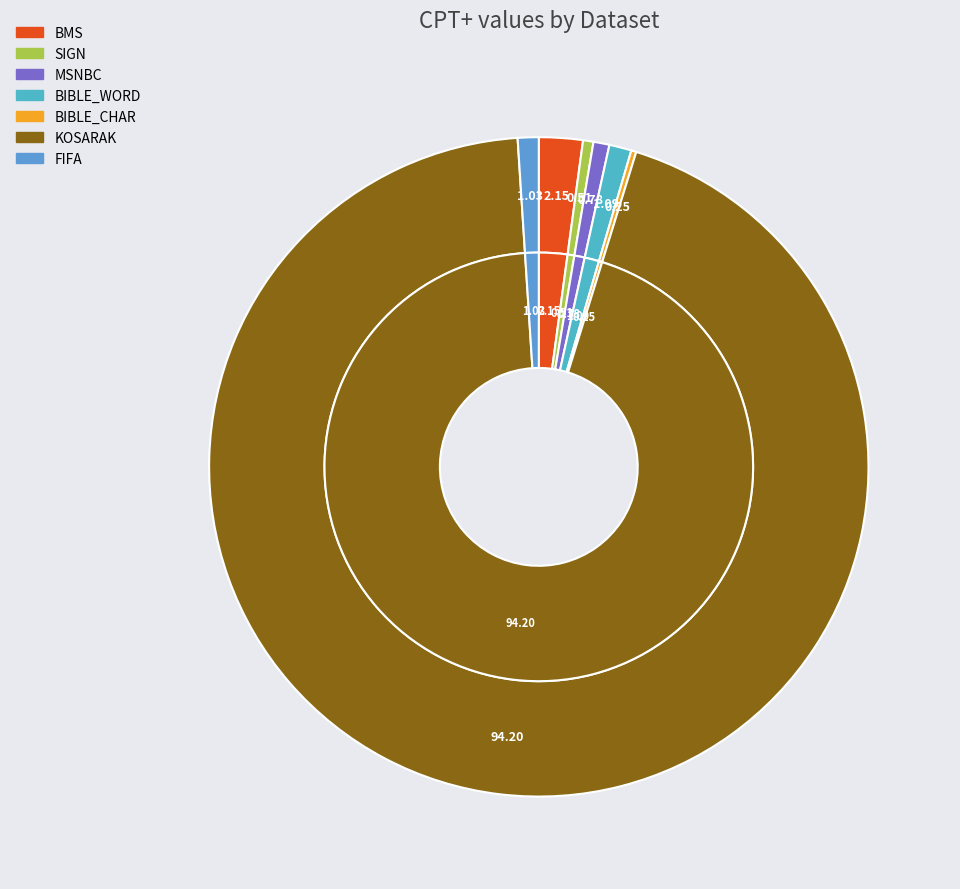

Is it true that BIBLE_CHAR is 14% of the pie?

False